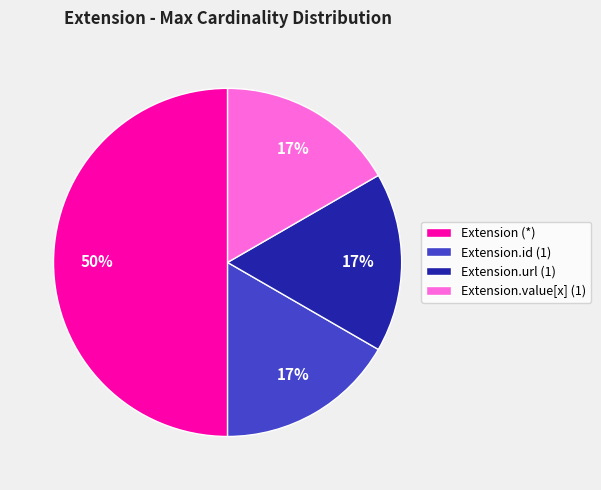

Which category has the biggest portion of the pie?

Extension (*)